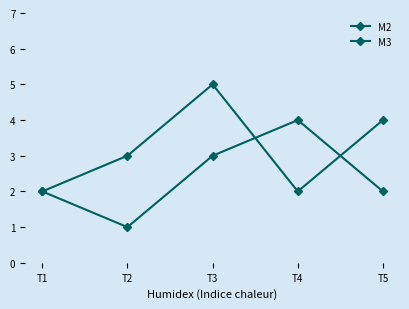

Rank the series by their average value, from lowest to highest.

M3, M2